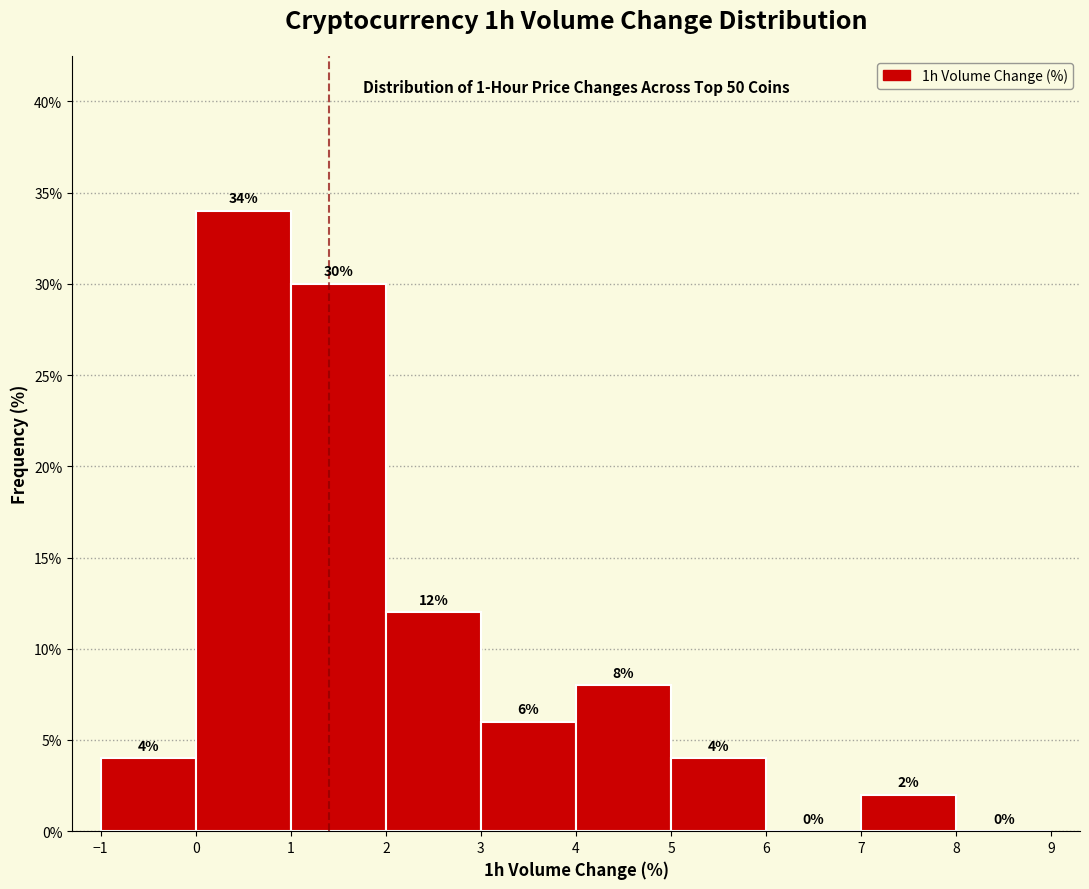

Reading left to right, transcribe this chart: for each bar, give the range it covers on the x-axis and its height.

-1 to 0: 4
0 to 1: 34
1 to 2: 30
2 to 3: 12
3 to 4: 6
4 to 5: 8
5 to 6: 4
6 to 7: 0
7 to 8: 2
8 to 9: 0